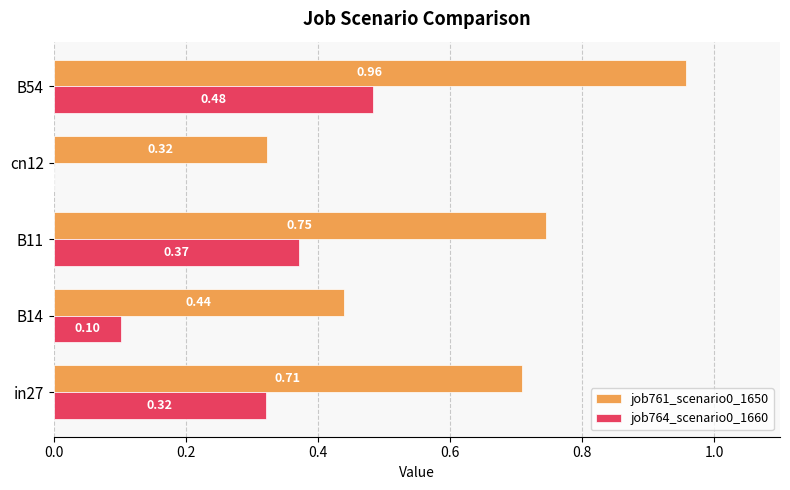

Is the value of job761_scenario0_1650 at in27 greater than the value of job764_scenario0_1660 at in27?

Yes